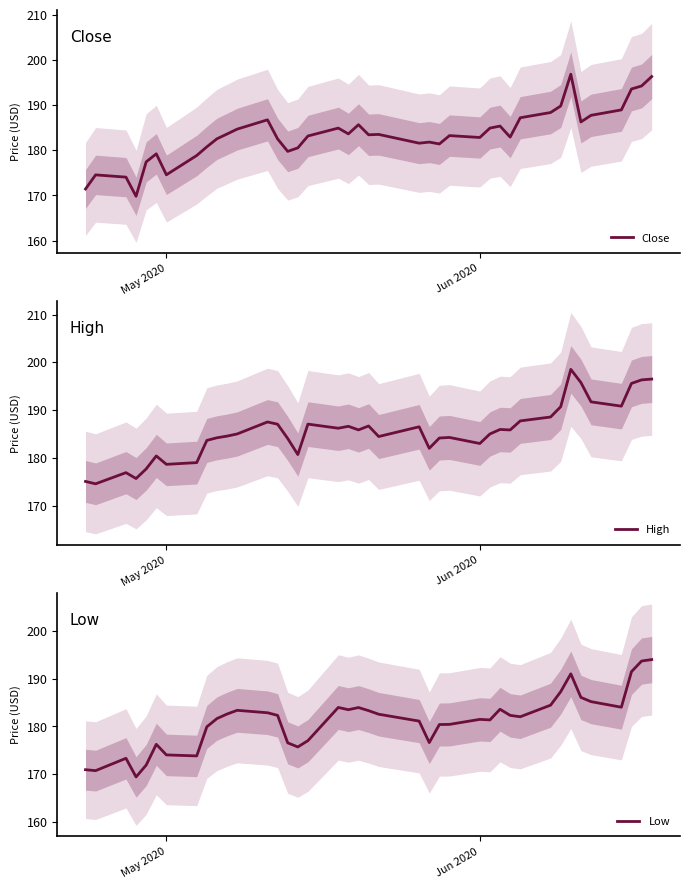

What is the greatest value displayed?

198.5